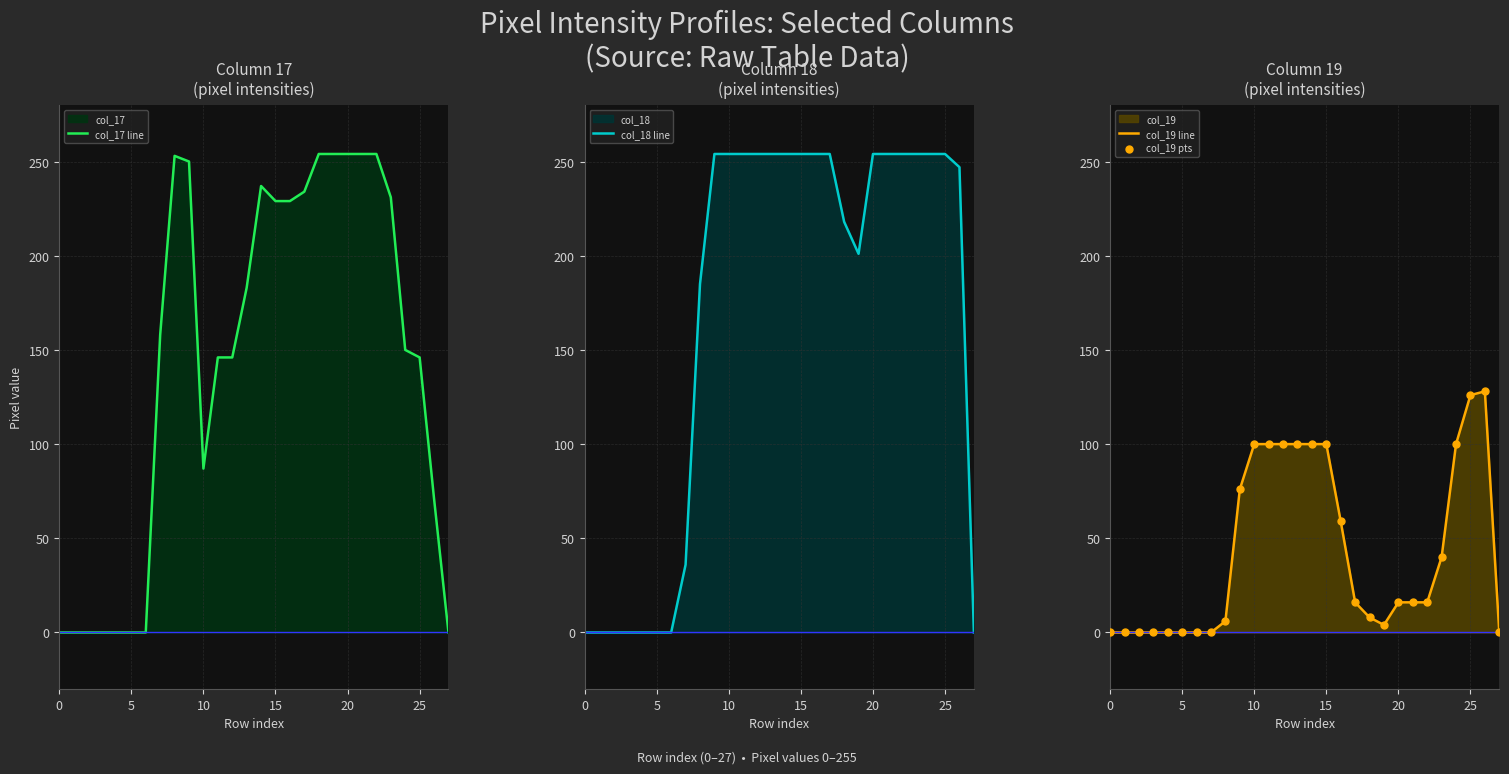

At how many categories does at least one series exceed 22?

20